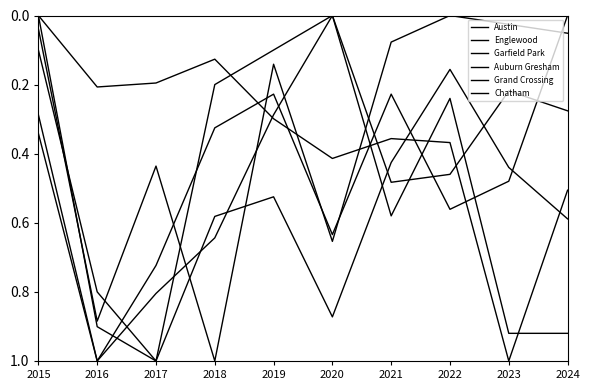

Does the chart display data point markers on the line(s)?

No